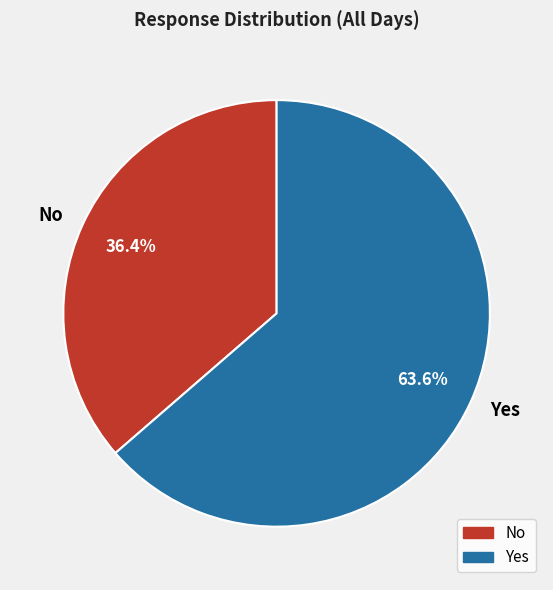

Which slice is the largest?

Yes